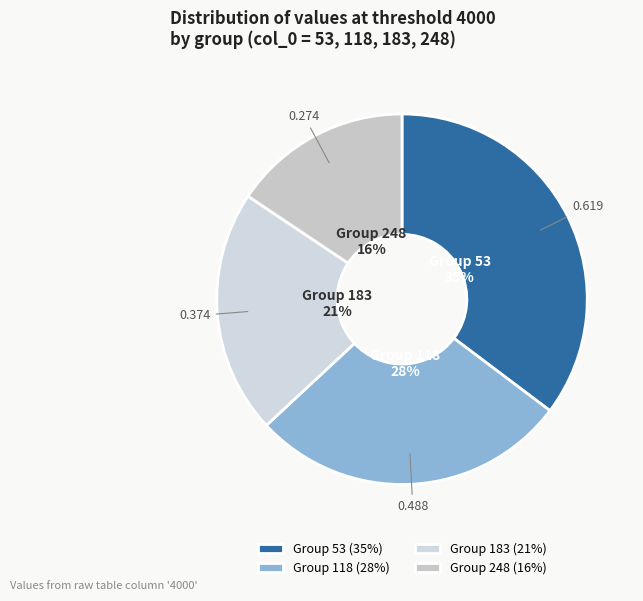

Is the sum of Group 248 and Group 118 greater than half?

No